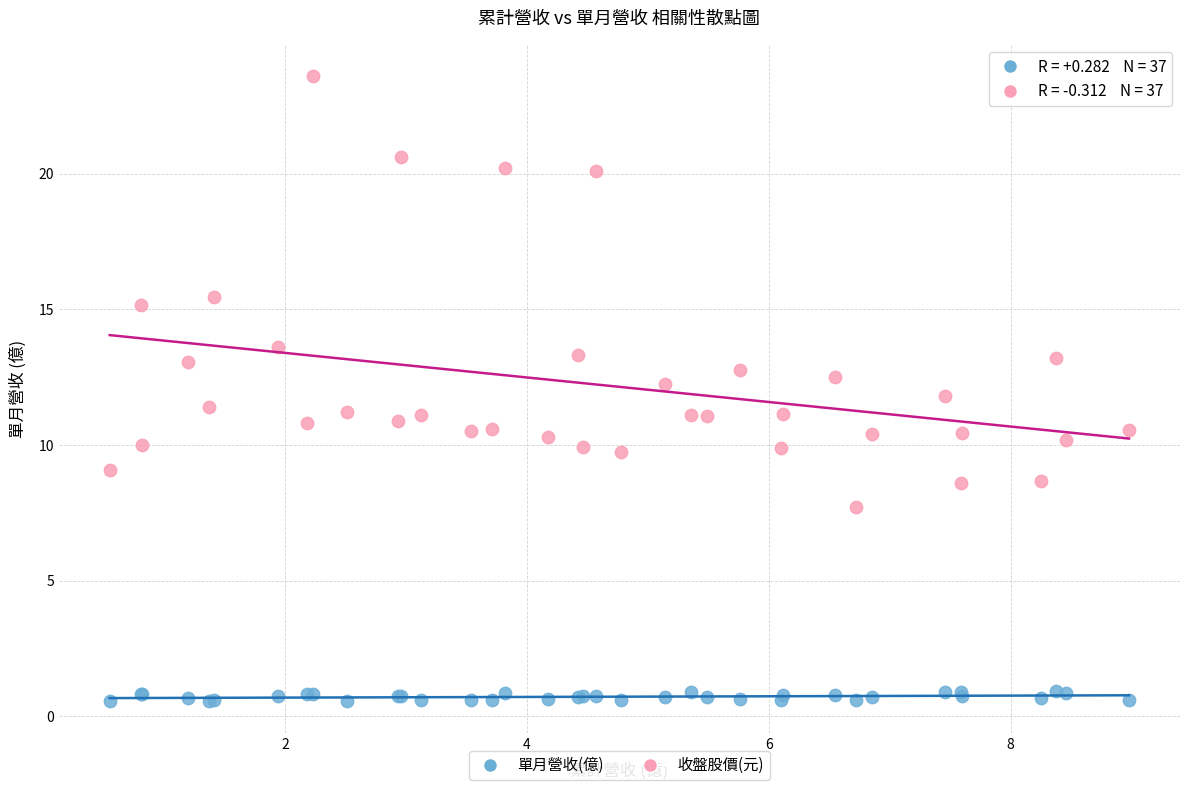

What are all the series names shown in the legend?

單月營收(億), 收盤股價(元)